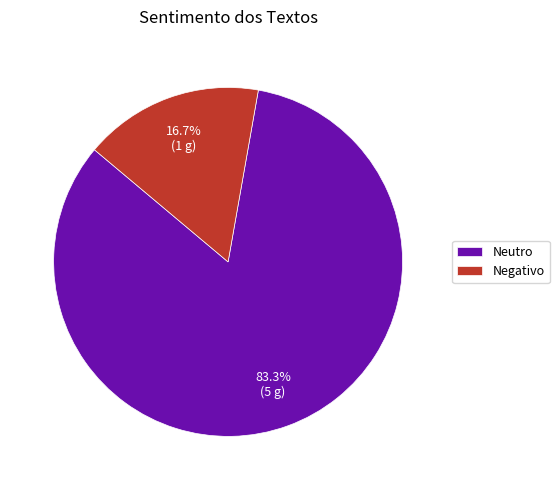

To the nearest percent, what is the difference between the Neutro and Negativo slice percentages?

67%